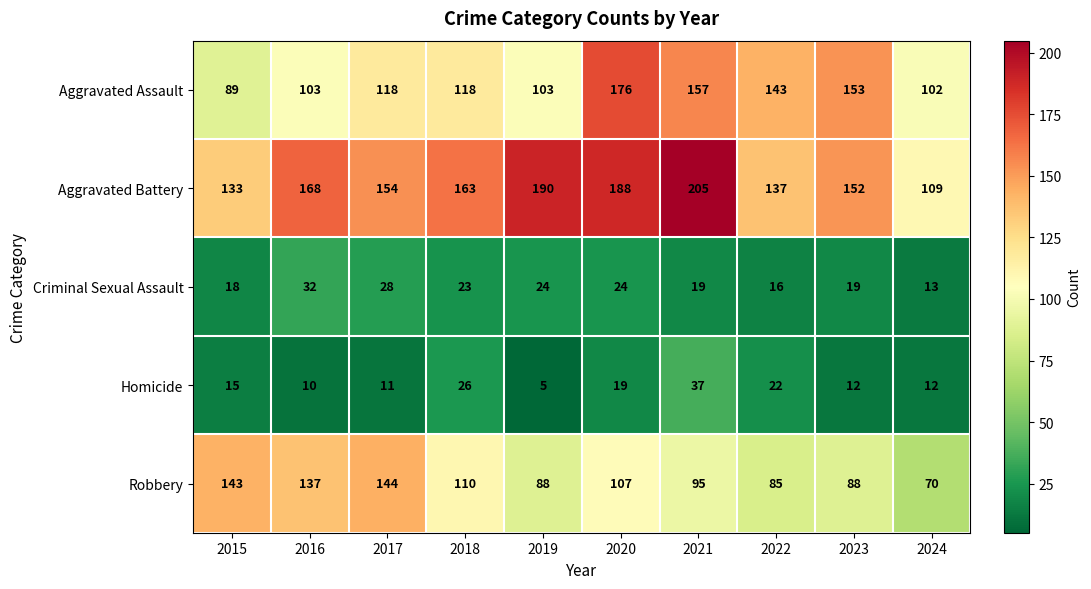

Rank the series at 2019 from highest to lowest value.

Aggravated Battery, Aggravated Assault, Robbery, Criminal Sexual Assault, Homicide